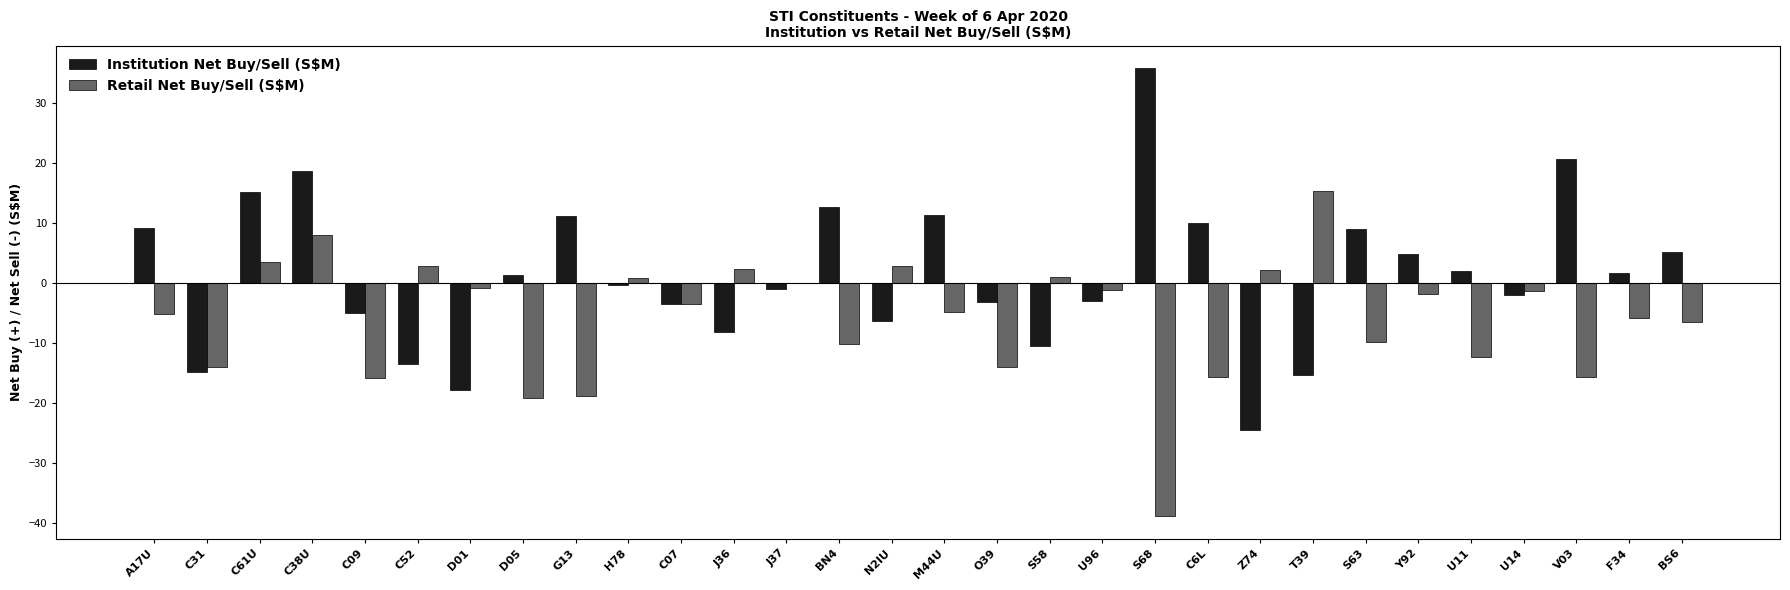

How many data points does each series have?

30